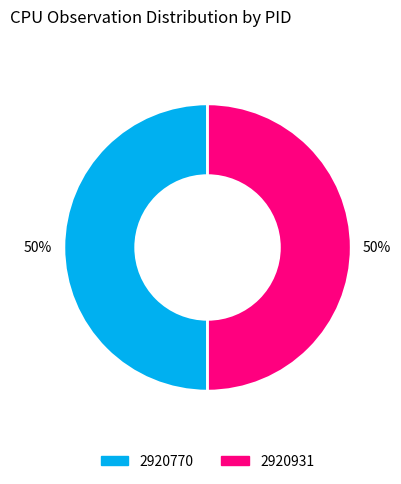

To the nearest percent, what portion does 2920931 represent?

50%